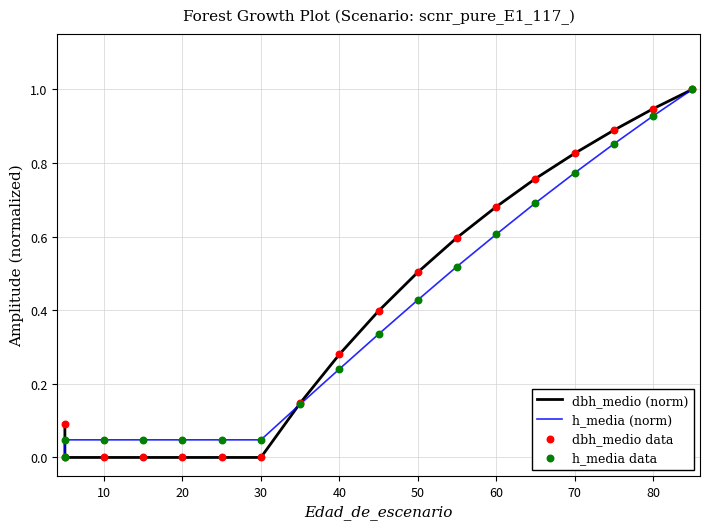

Which series has the largest Y range (max minus min)?

dbh_medio (norm)